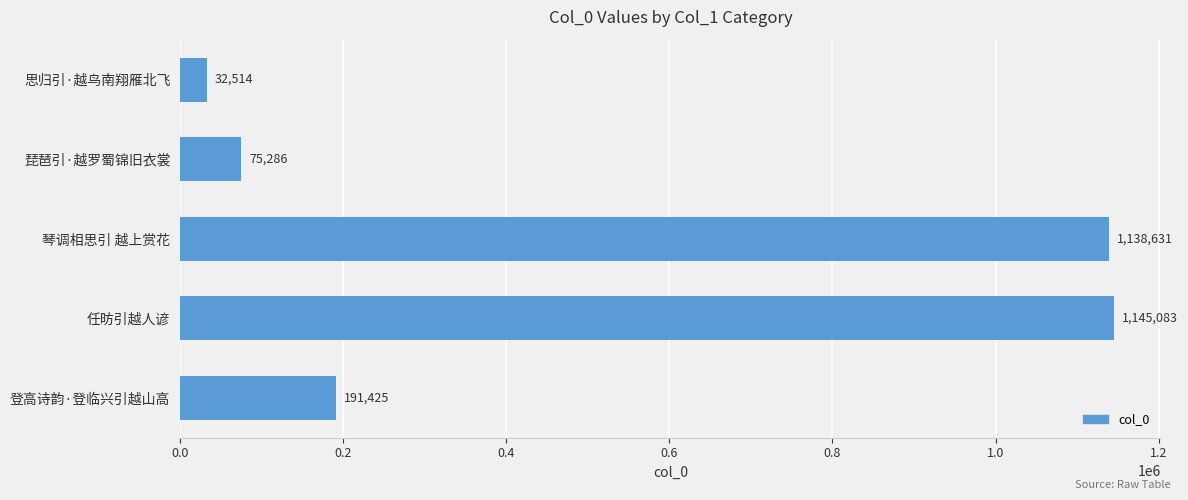

How many categories are shown in the chart?

5